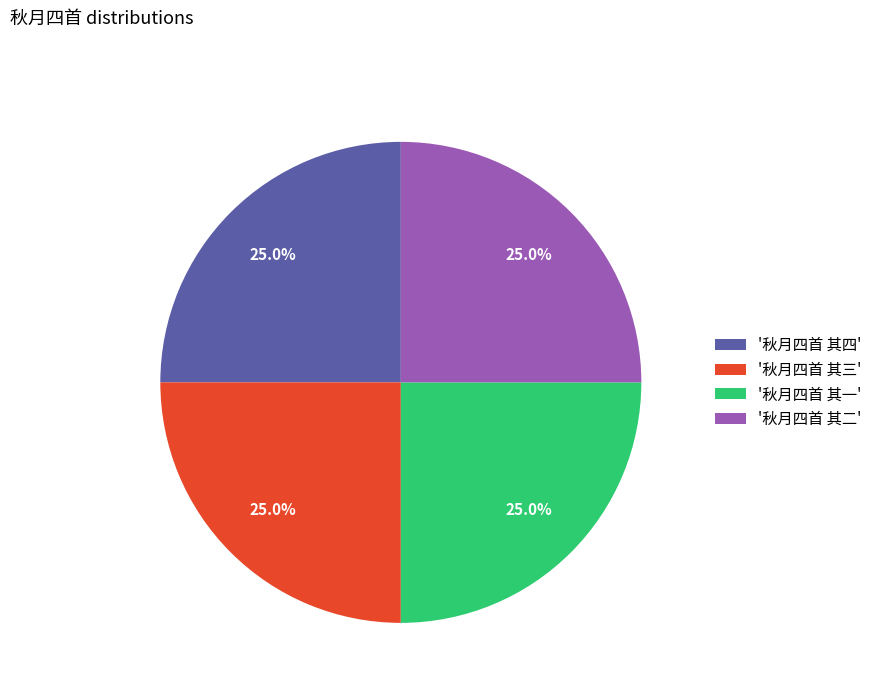

Is there any slice that represents more than half of the pie?

No